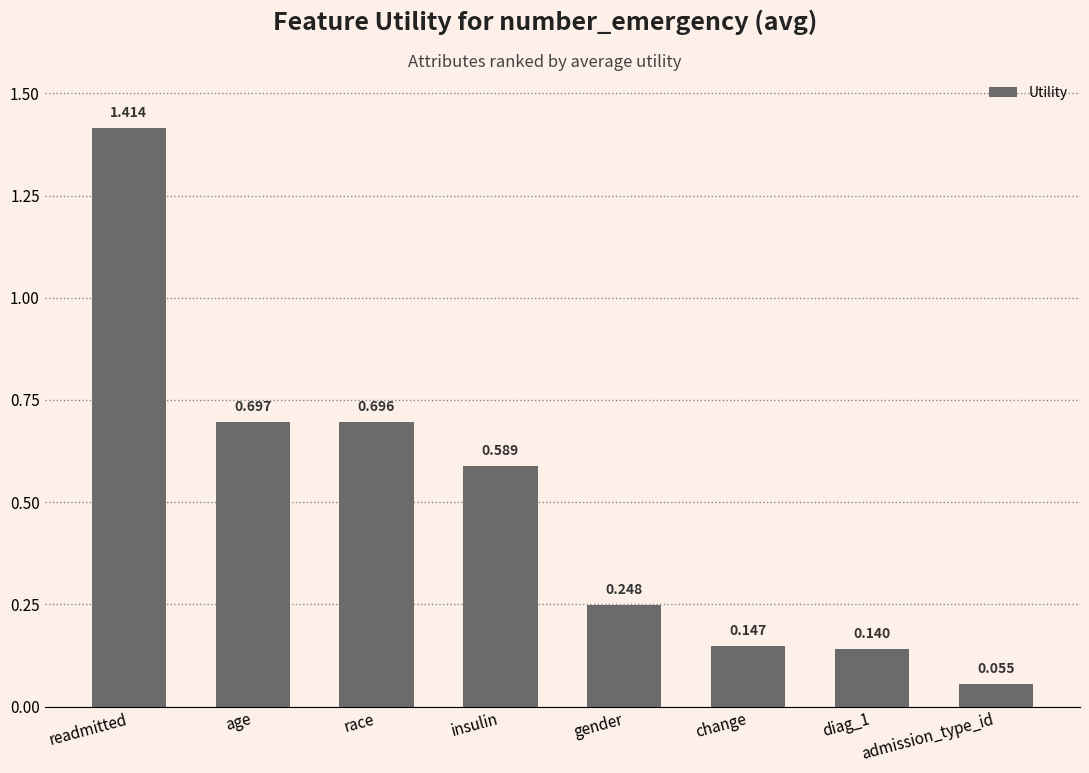

Which label corresponds to the largest value in the chart?

readmitted